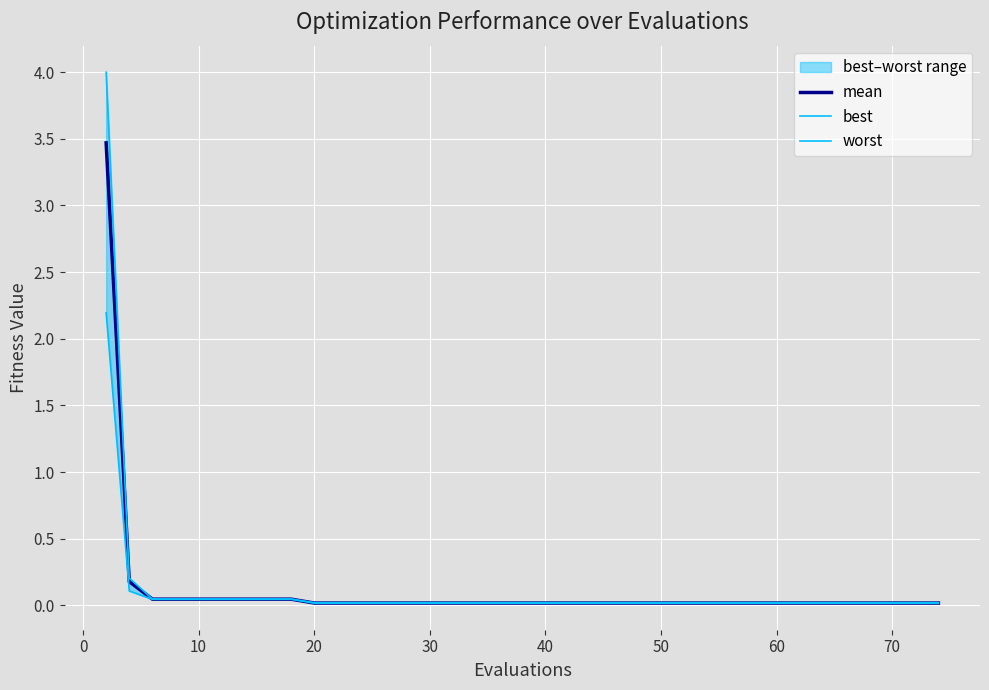

What is the highest value of the mean series?

3.5